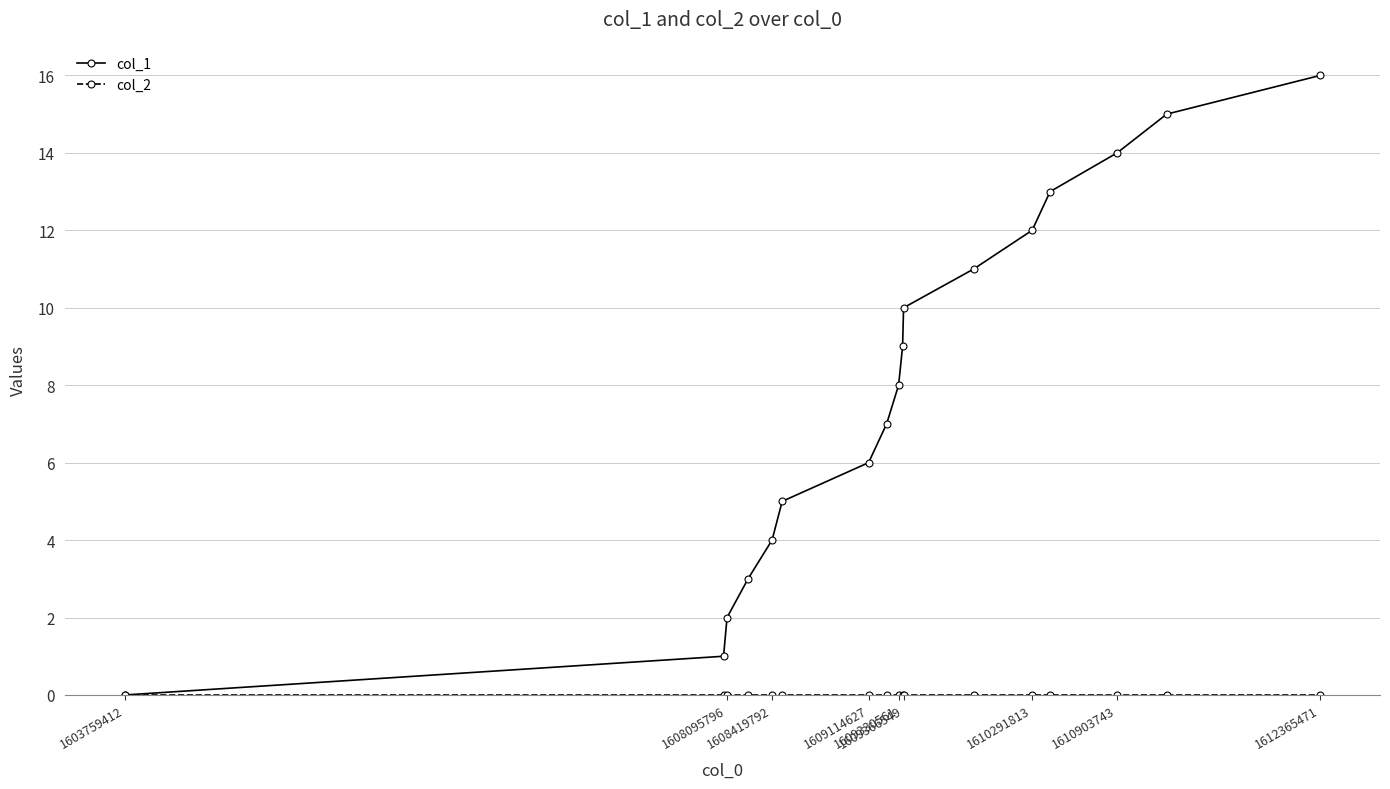

What is the greatest value displayed?

16